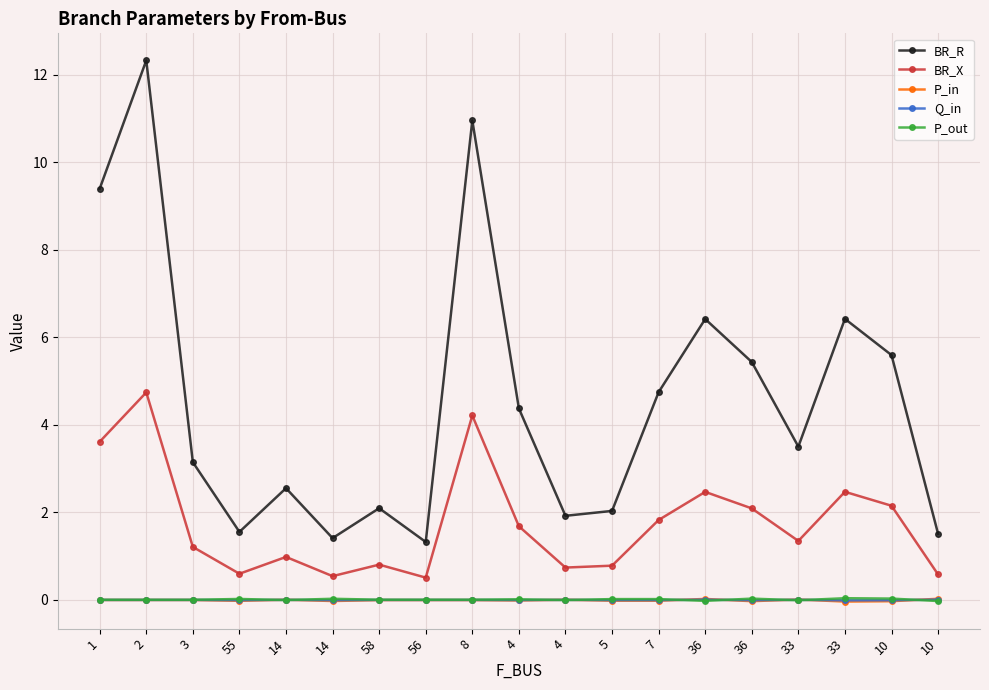

At which label does P_in reach its minimum?

33